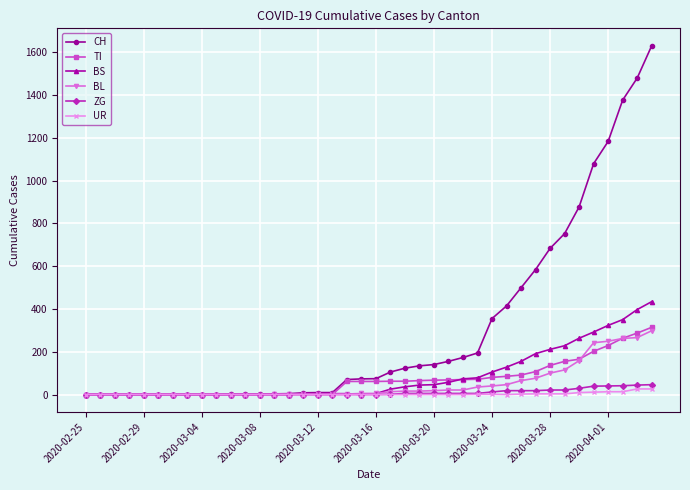

Which series has the widest spread of values?

CH